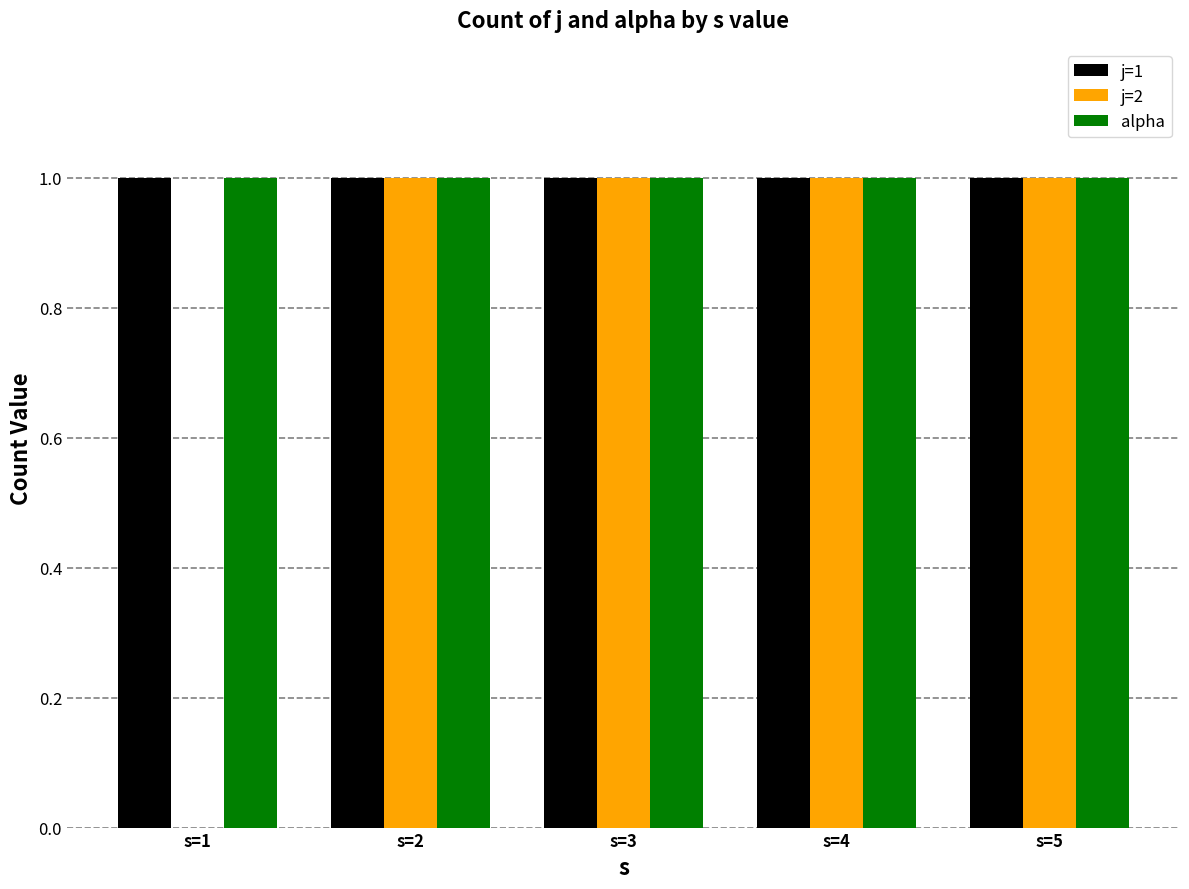

Is it true that j=1 equals 1 at s=2?

True